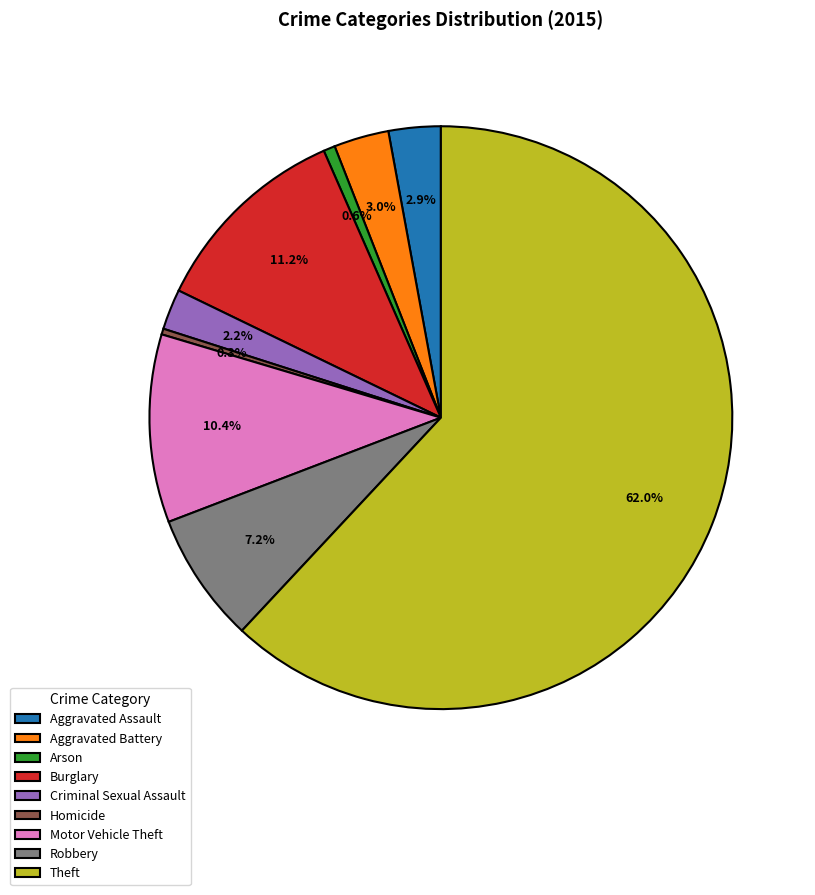

Which slice is the largest?

Theft